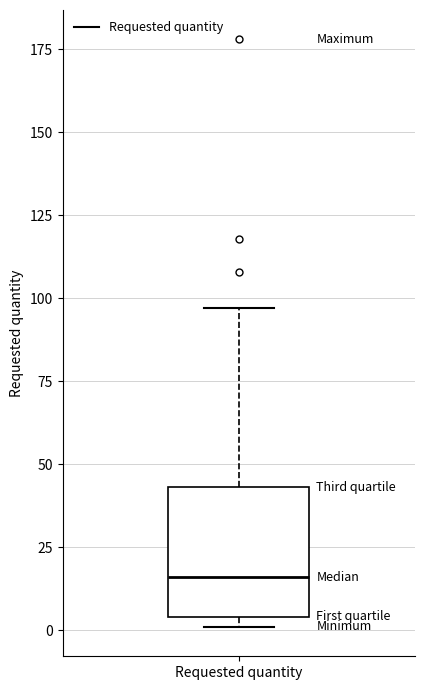

Read this box plot against the y-axis: the position of the median line, the range covered by the box, and the ends of both whiskers. The values are not printed on the chart, so give them approximately, as read against the axis.

median 15, box 5 to 45, whiskers 0 to 95